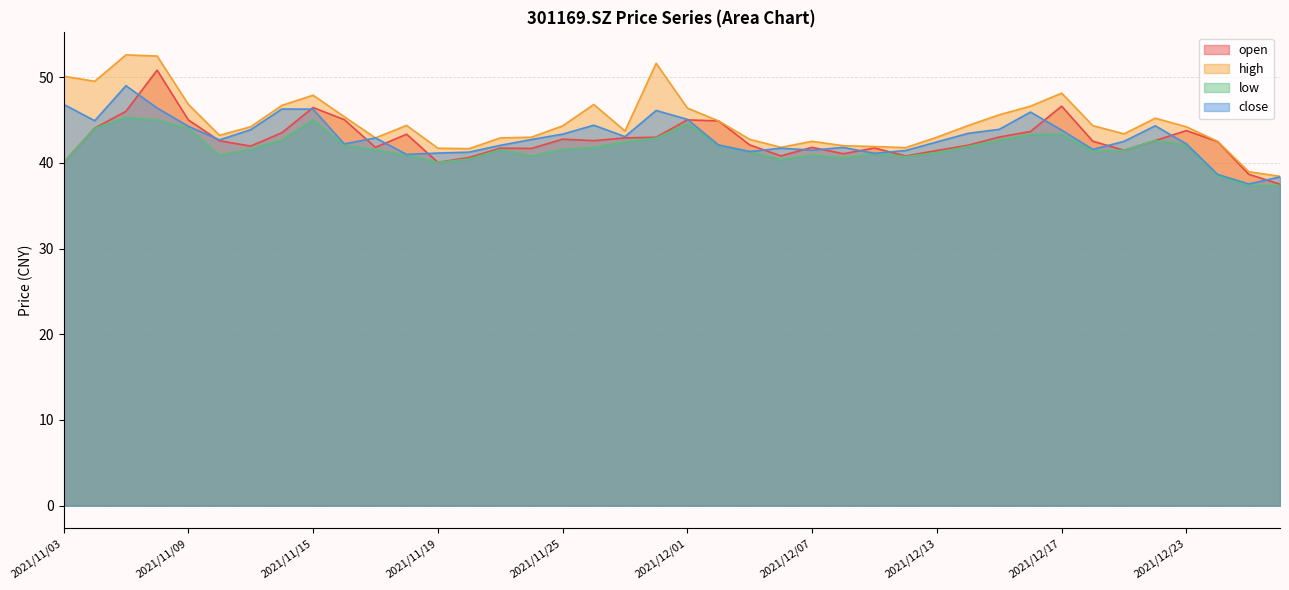

Rank the categories by low value from lowest to highest.

2021/12/28, 2021/12/27, 2021/12/24, 2021/11/03, 2021/11/19, 2021/12/06, 2021/11/22, 2021/12/08, 2021/12/10, 2021/11/24, 2021/11/18, 2021/11/10, 2021/12/07, 2021/12/09, 2021/12/13, 2021/12/03, 2021/12/20, 2021/12/21, 2021/11/23, 2021/11/17, 2021/11/25, 2021/11/11, 2021/11/26, 2021/12/14, 2021/11/16, 2021/12/02, 2021/12/23, 2021/11/29, 2021/12/22, 2021/12/15, 2021/11/12, 2021/11/30, 2021/12/16, 2021/12/17, 2021/11/09, 2021/11/04, 2021/12/01, 2021/11/08, 2021/11/15, 2021/11/05